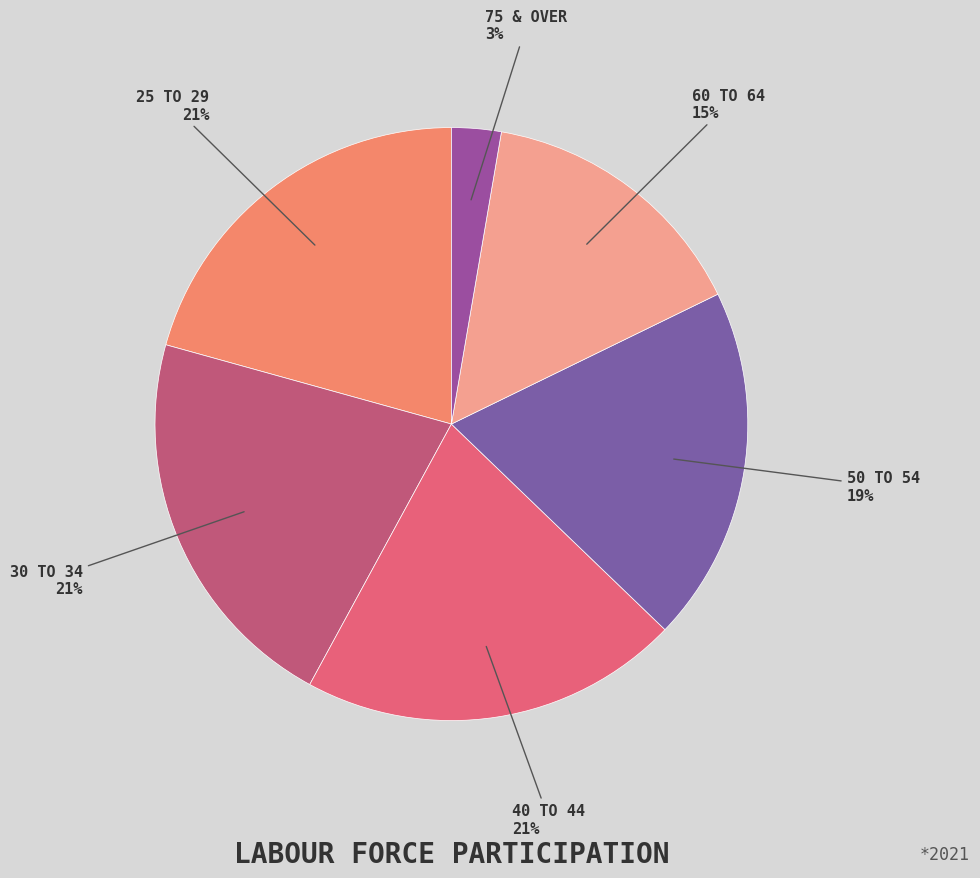

How many slices are in this pie chart?

6